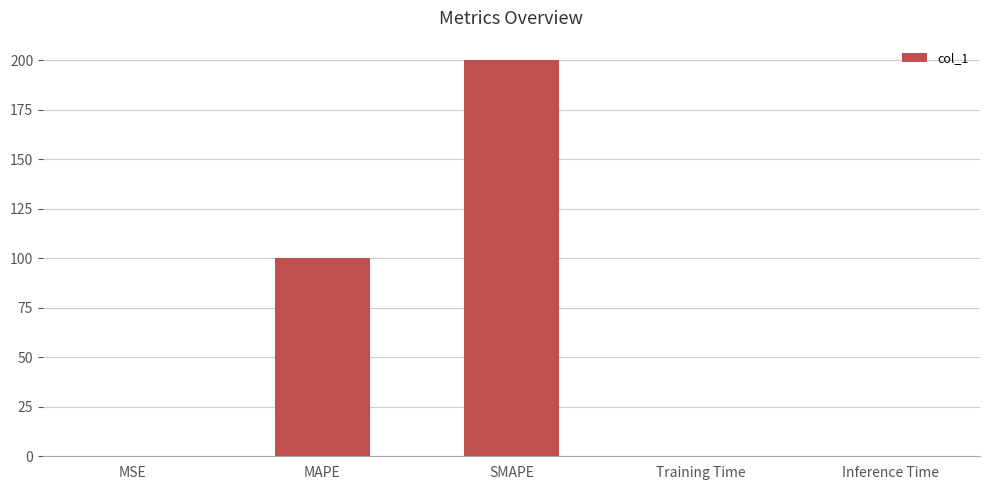

Are the bars horizontal?

No